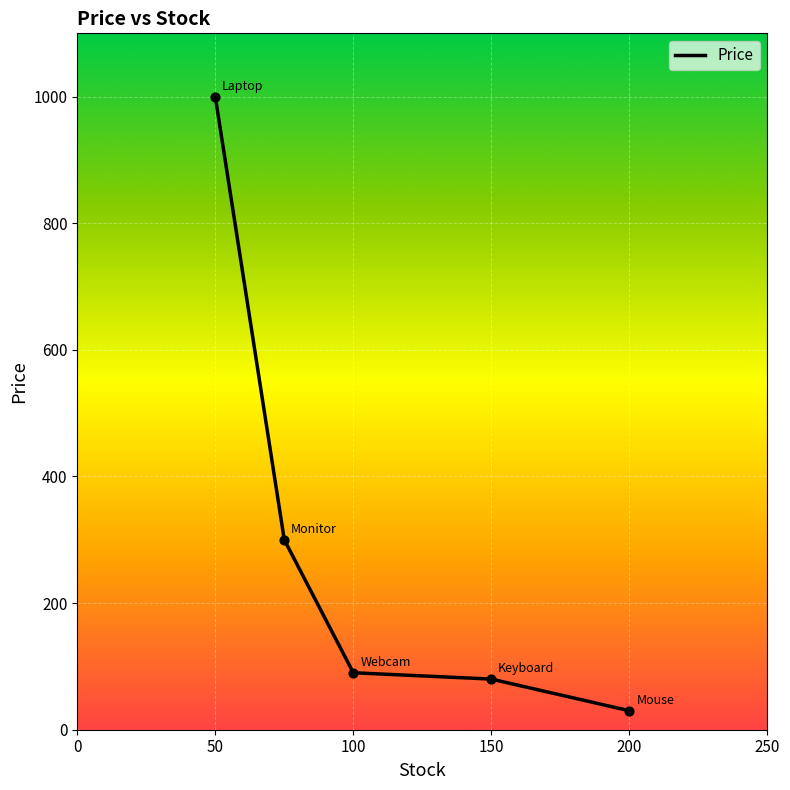

True or false: there are more than 2 points higher than both neighbors.

False